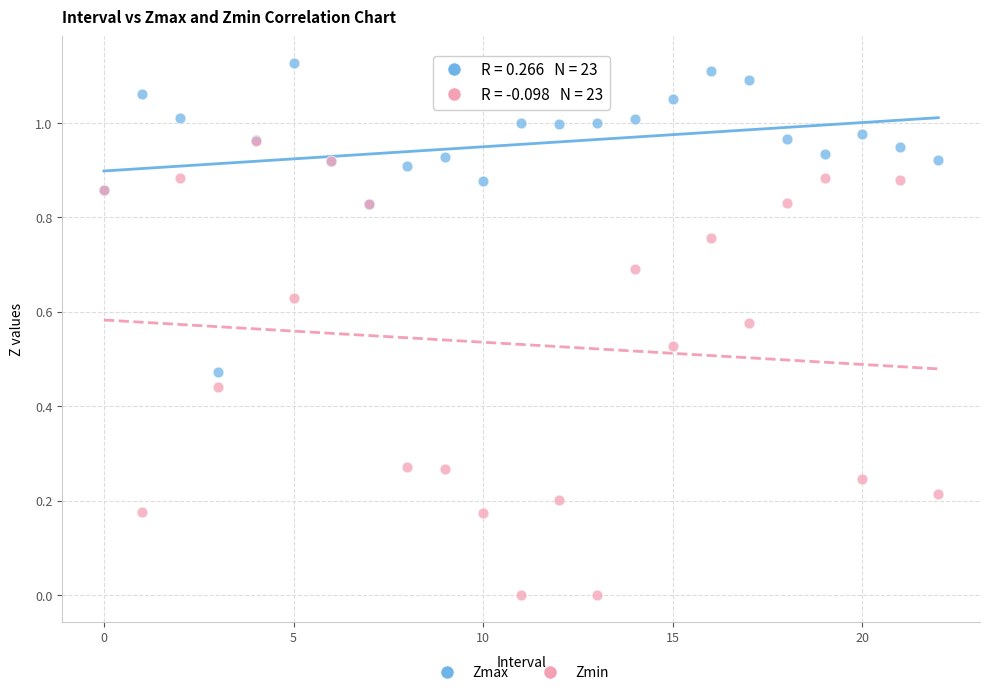

Which series has the largest Y range (max minus min)?

Zmin